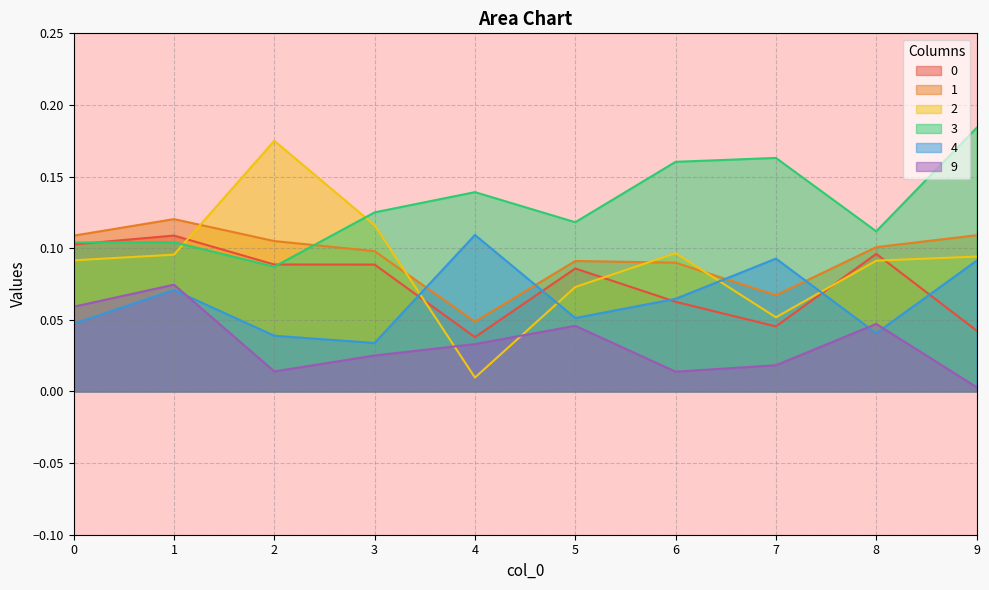

List the labels in order of 9 value, largest first.

1, 0, 8, 5, 4, 3, 7, 2, 6, 9